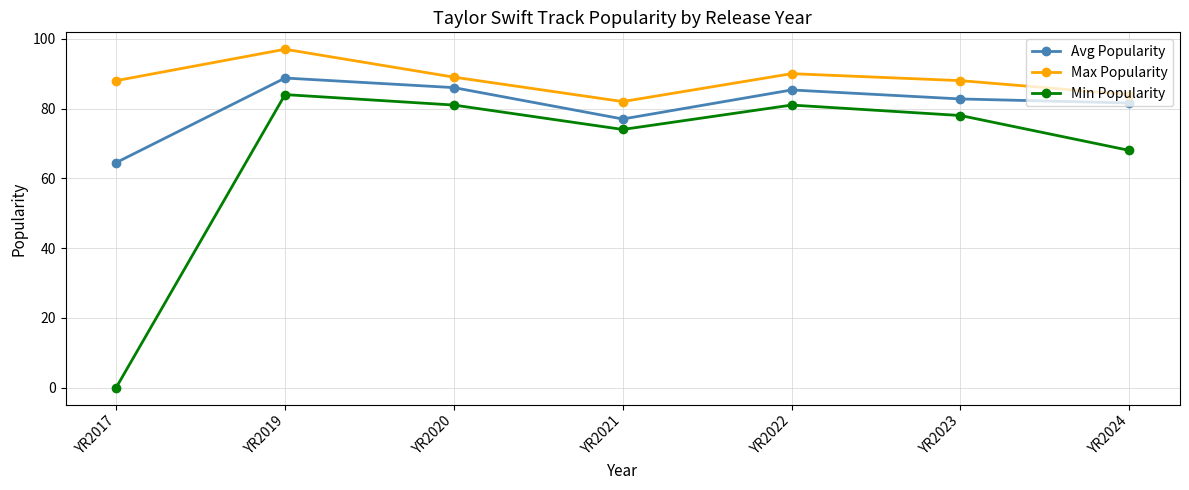

At which category does the chart reach its peak across all series?

YR2019